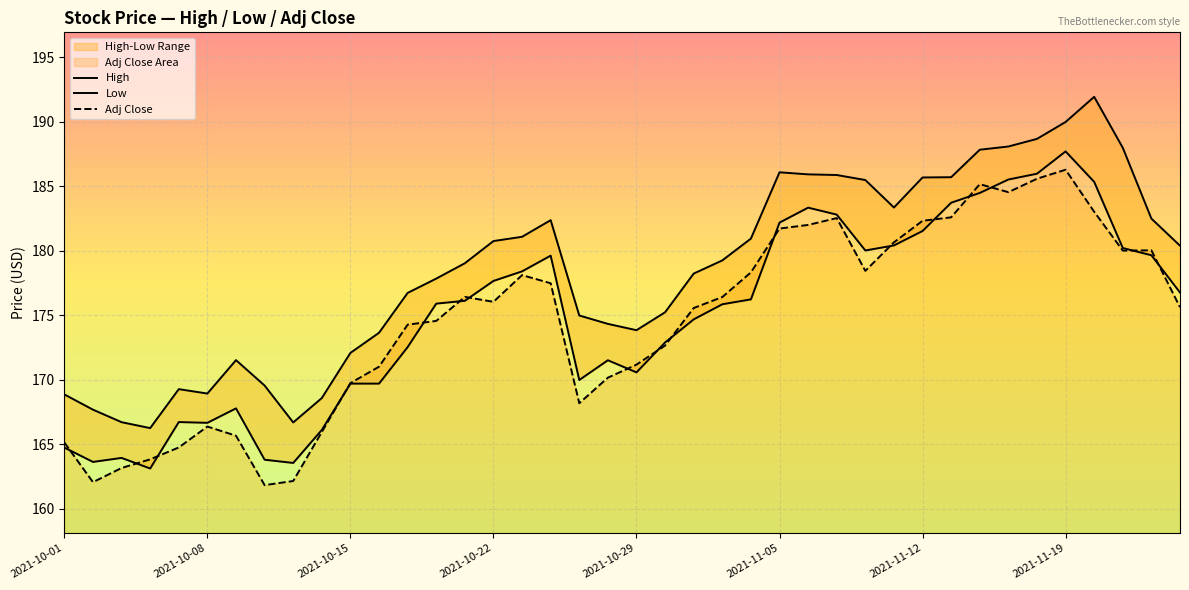

What is the difference between the Adj Close values at 2021-10-22 and 17?

13.7